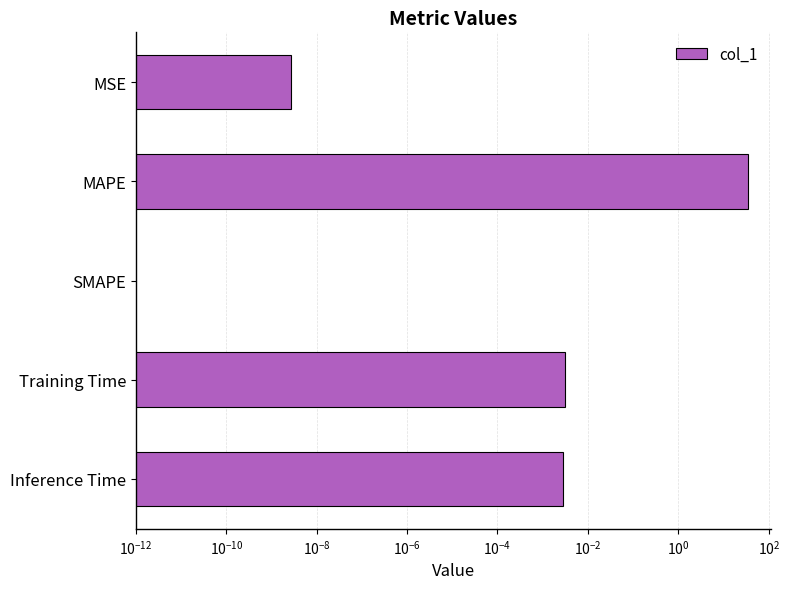

Reading right to left, extract all data points from this chart.

0.0	0.0	0.0	35.1	0.0